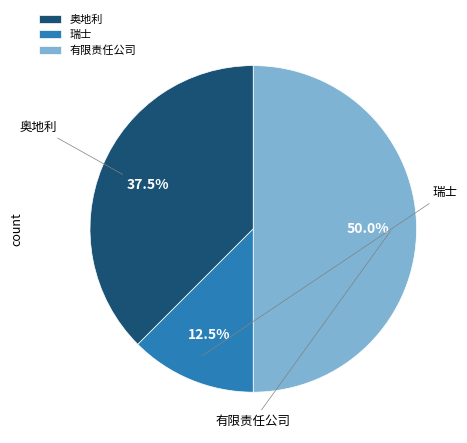

What is the change in value from 奥地利 to 有限责任公司?

+1